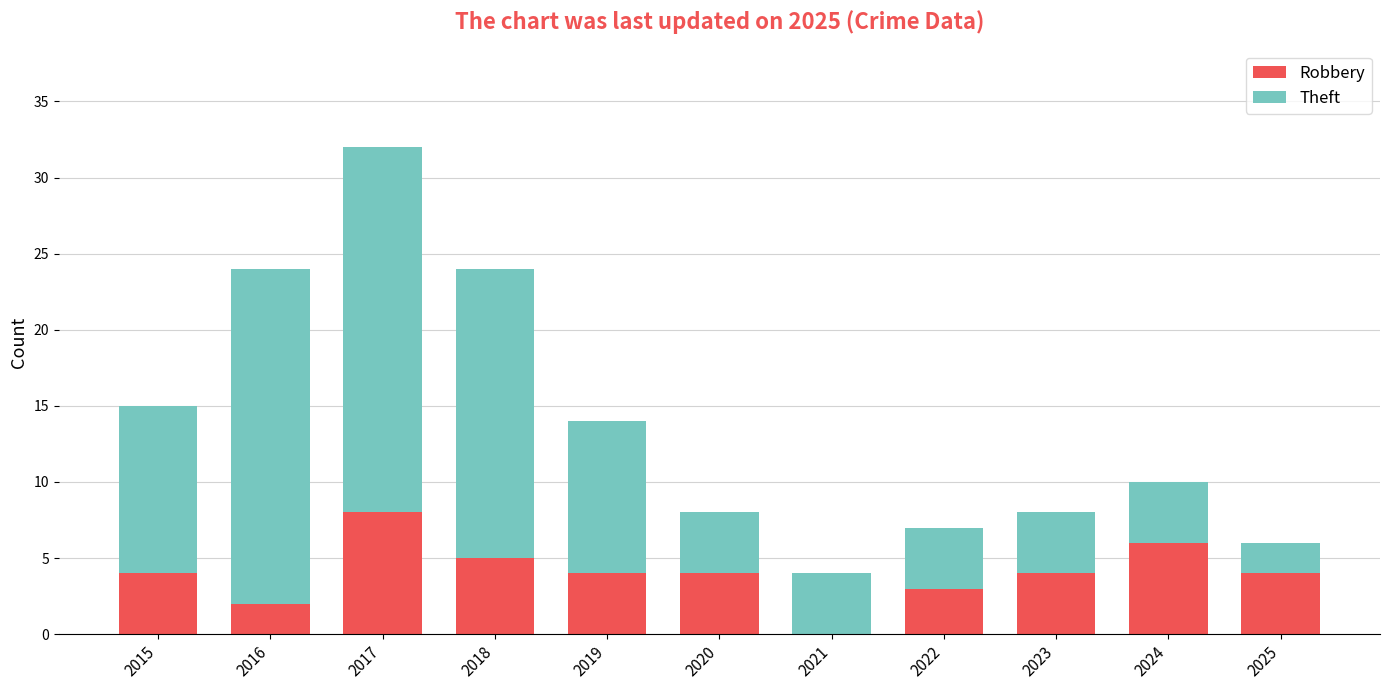

What is the sum of the Robbery values at 2023 and 2019?

8